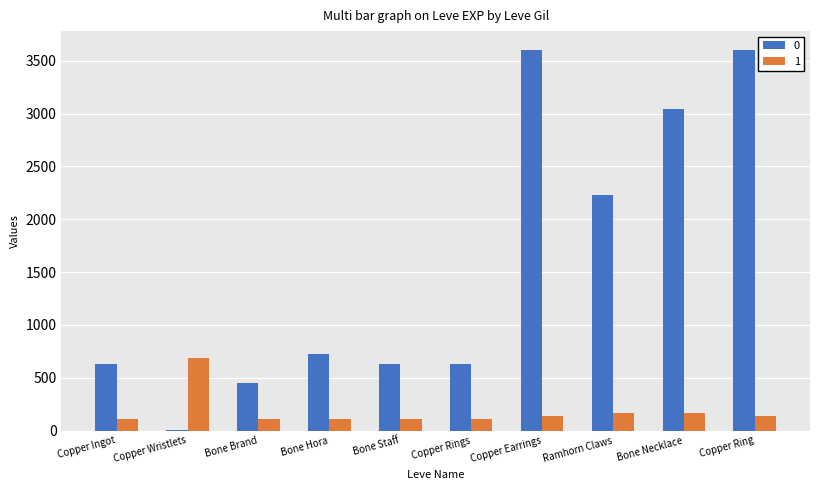

What is the greatest value displayed?

3600